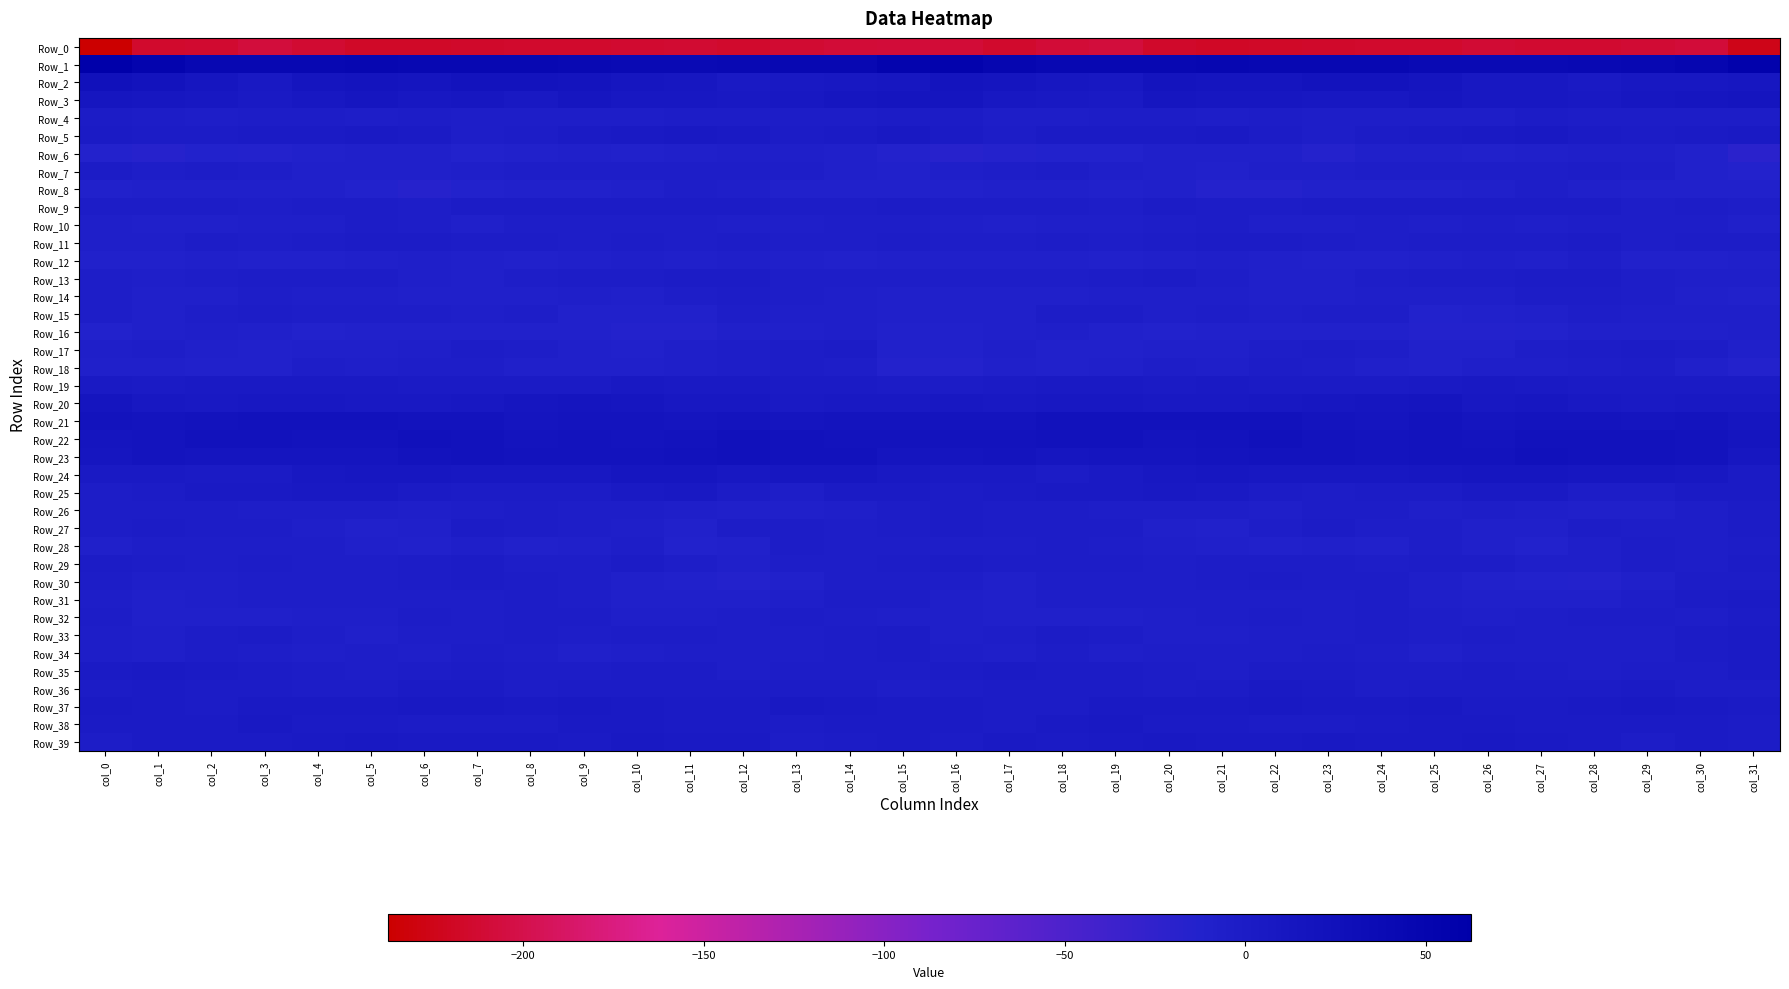

Rank the series at col_21 from lowest to highest value.

Row_0, Row_8, Row_27, Row_16, Row_7, Row_28, Row_17, Row_6, Row_18, Row_12, Row_14, Row_33, Row_34, Row_32, Row_4, Row_15, Row_31, Row_26, Row_13, Row_35, Row_9, Row_30, Row_29, Row_10, Row_11, Row_36, Row_38, Row_19, Row_25, Row_5, Row_37, Row_39, Row_20, Row_24, Row_3, Row_2, Row_23, Row_22, Row_21, Row_1